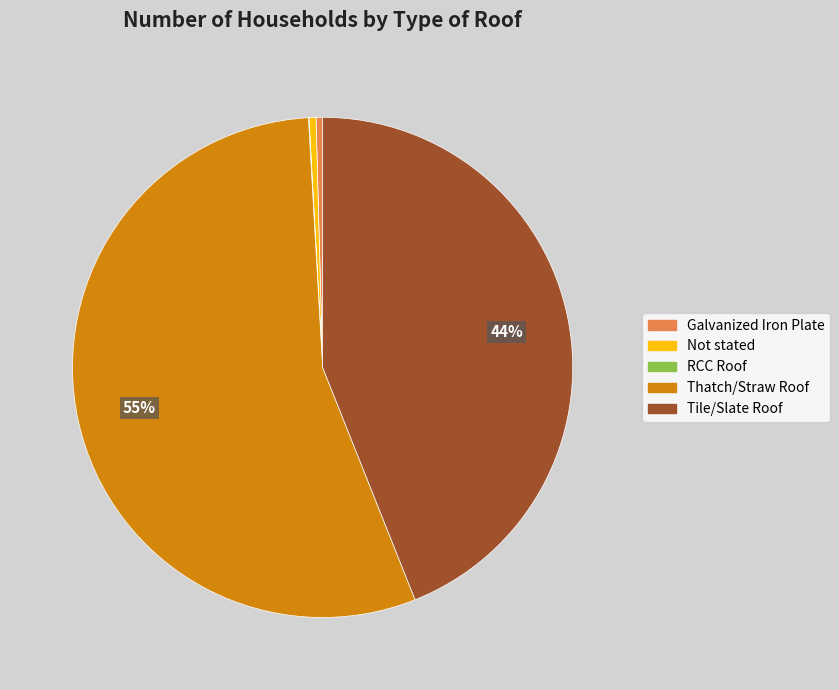

Does Thatch/Straw Roof represent more than half of the total?

Yes